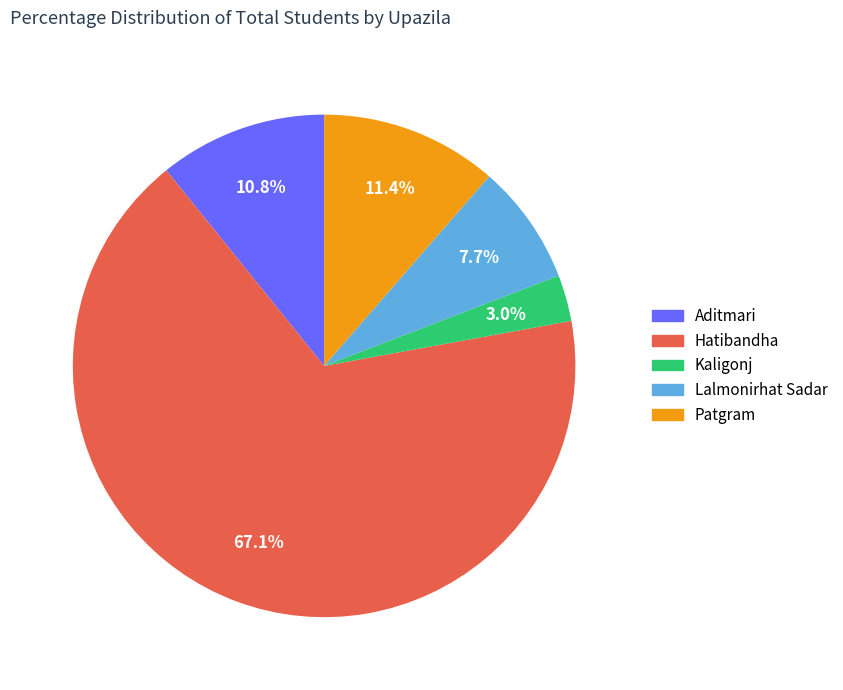

Which category has the biggest portion of the pie?

Hatibandha